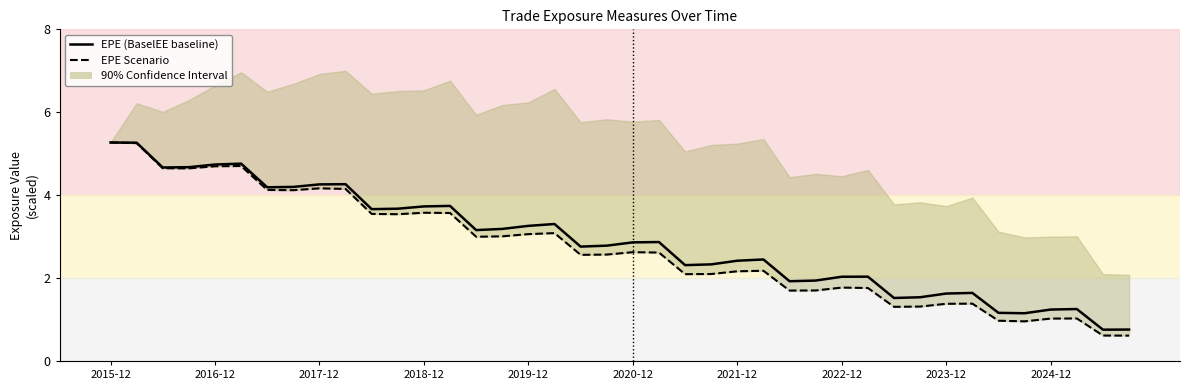

True or false: EPE (BaselEE baseline) and EPE Scenario intersect in this chart.

False